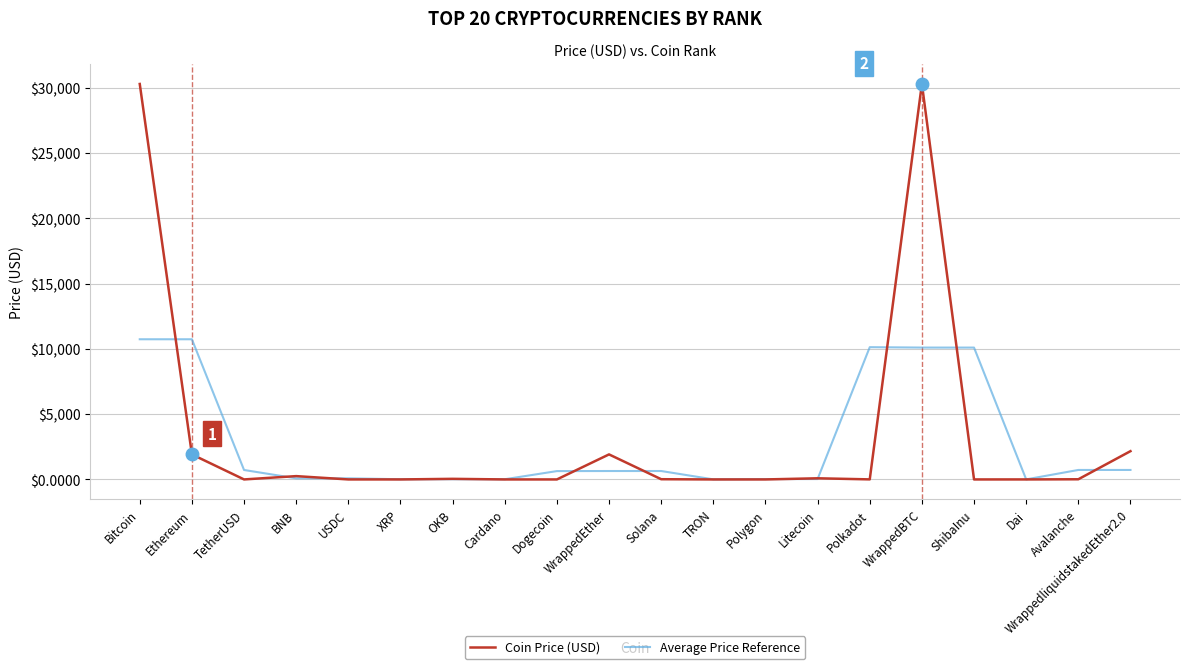

Does the chart have visible grid lines?

Yes